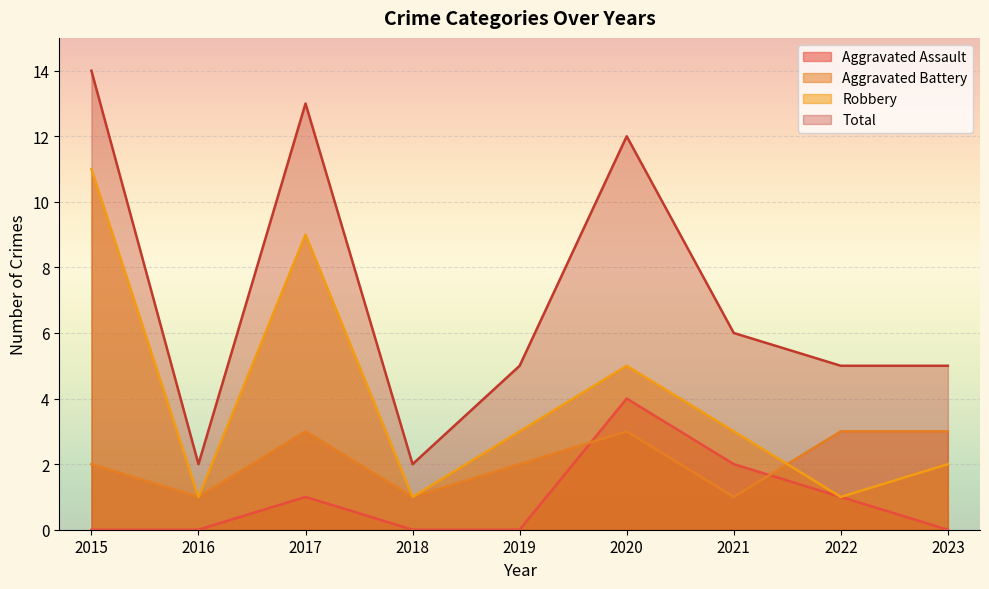

Reading left to right, list all the values displayed in this chart.

Aggravated Assault: 0	0	1	0	0	4	2	1	0
Aggravated Battery: 2	1	3	1	2	3	1	3	3
Robbery: 11	1	9	1	3	5	3	1	2
Total: 14	2	13	2	5	12	6	5	5